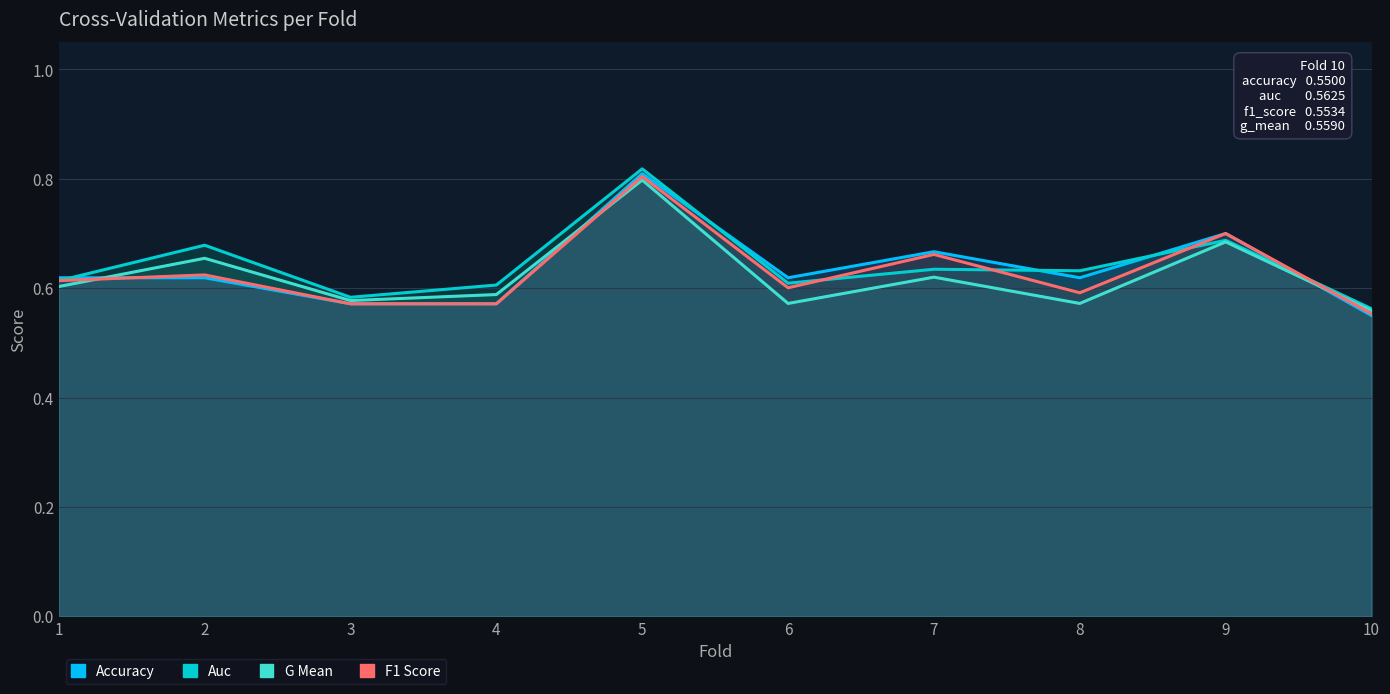

What is the sum of all G Mean values?

6.2